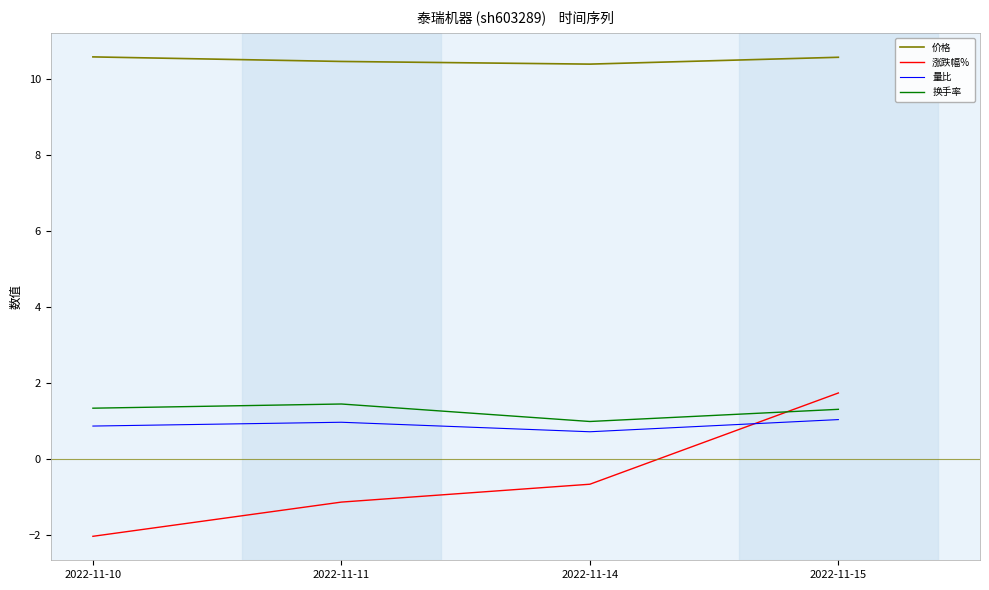

What is the maximum value for 换手率?

1.4